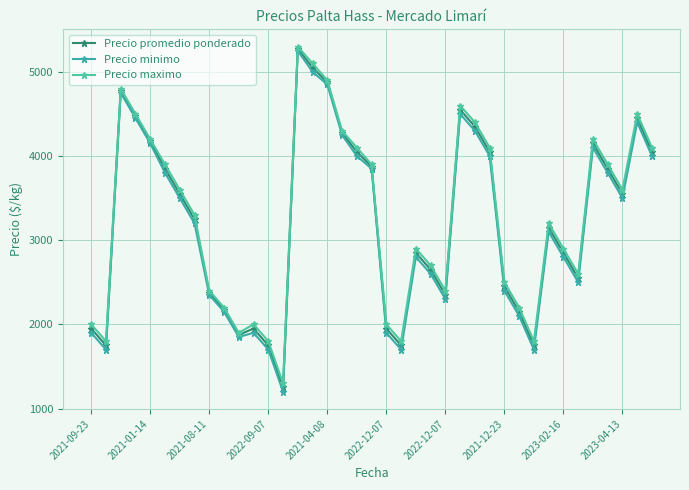

How many series are shown in this chart?

3